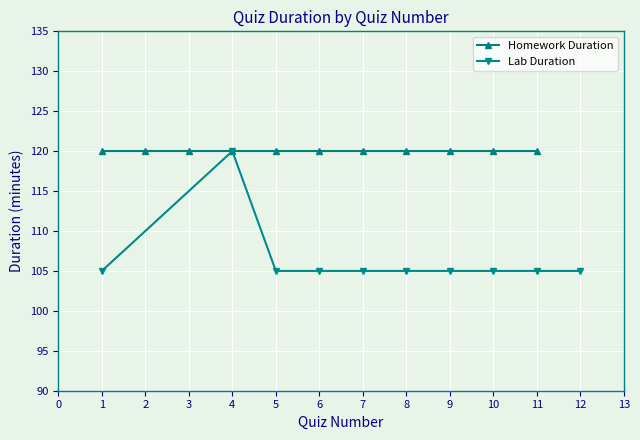

What is the value of the 2nd point from the left?

120